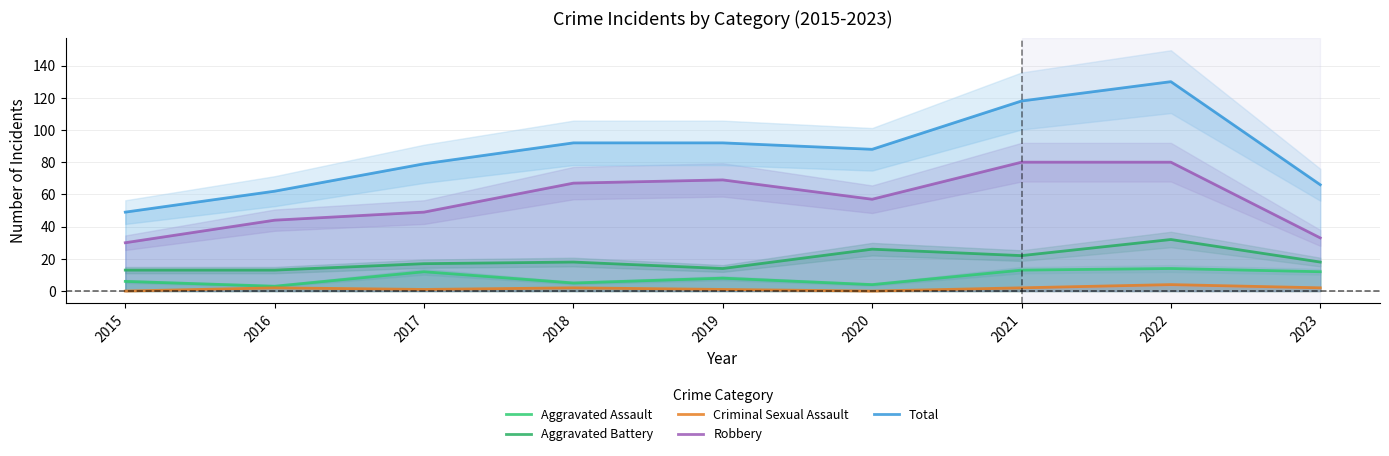

How many lines are shown in the chart?

5